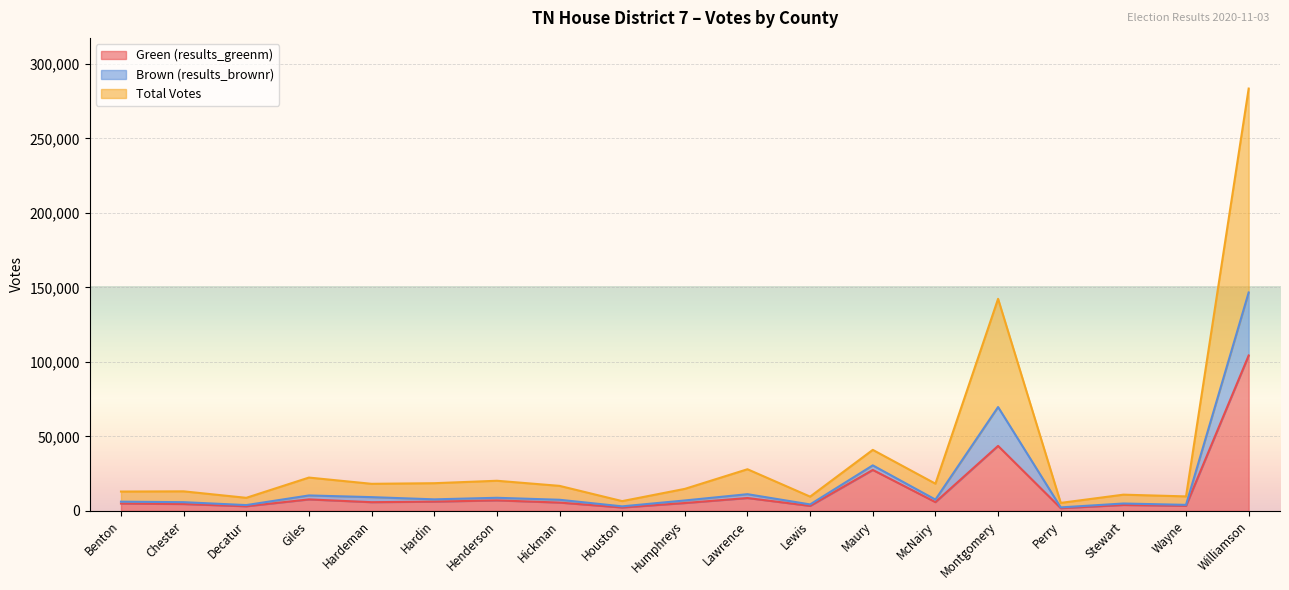

What is the difference between the second highest and second lowest values in the Green (results_greenm) series?

41324